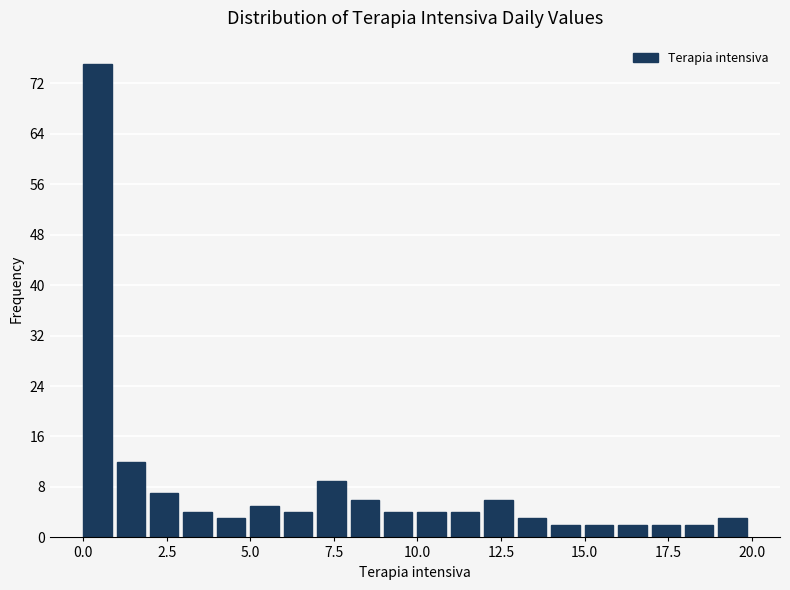

Around what value on the x-axis is the tallest bar? Give the approximate position of its centre, as read against the axis.

0.5